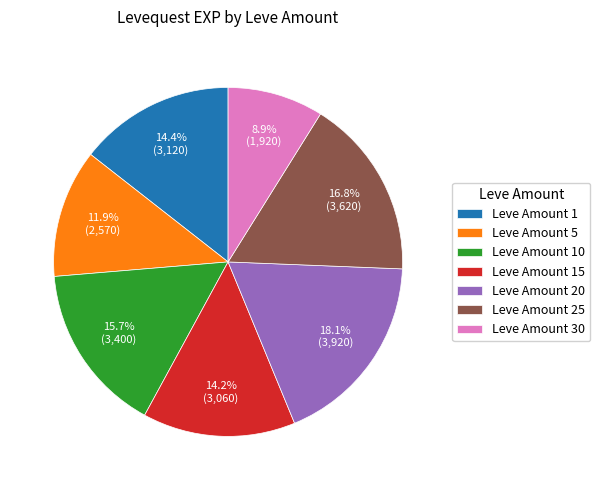

What percentage is NOT represented by Leve Amount 10?

84.3%